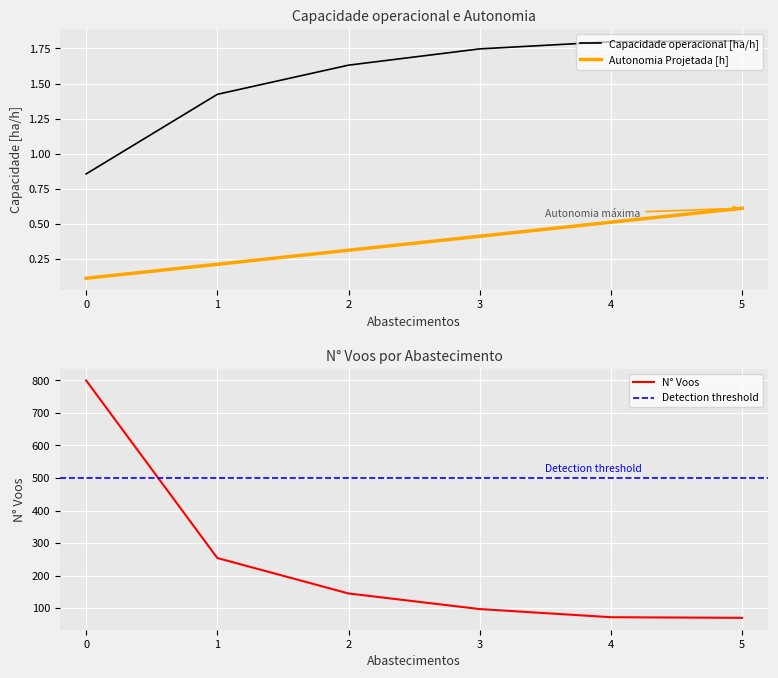

True or false: Tempo por voo [min] has more than 2 interior local peaks.

False